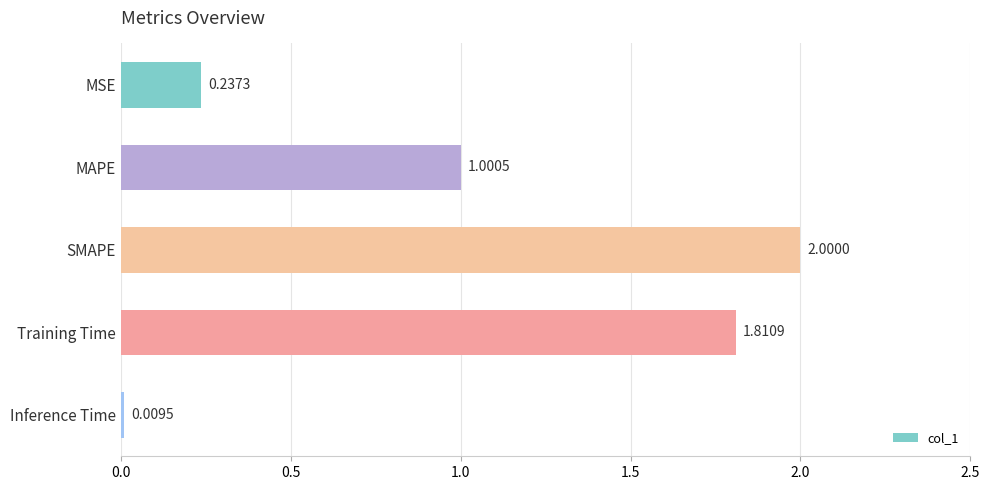

Are the bars grouped side by side (vs. stacked)?

No